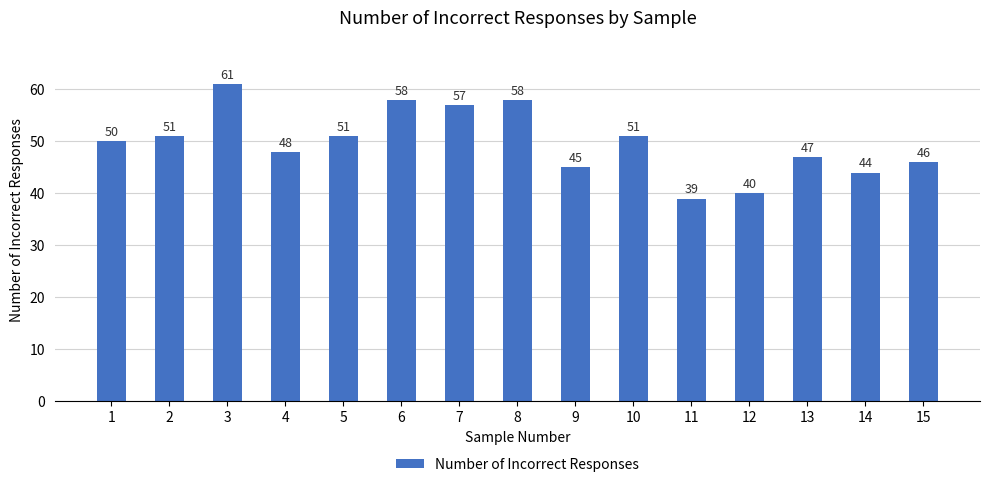

Read the value at 7, to the nearest 5.

55